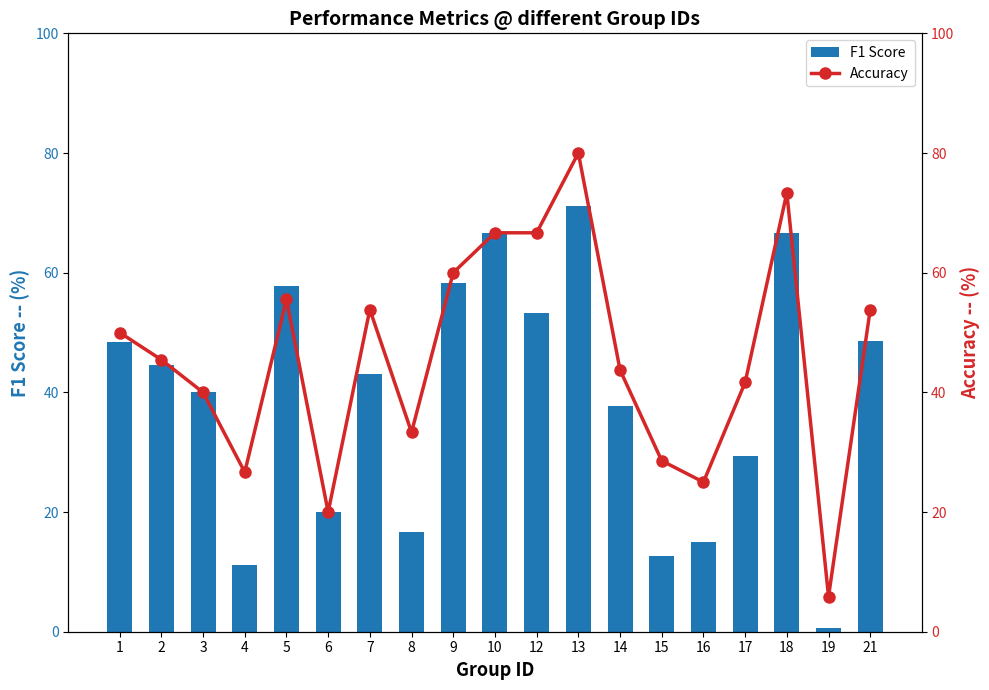

What is the value of the Accuracy bar at the 17th from the left?

73.3